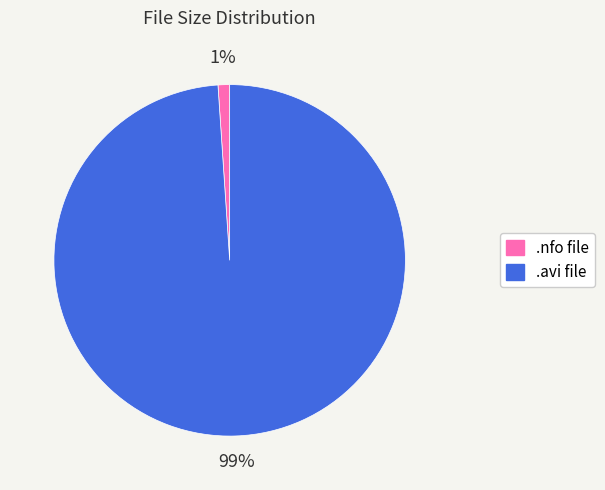

To the nearest percent, what percentage of the pie is .avi file?

99%